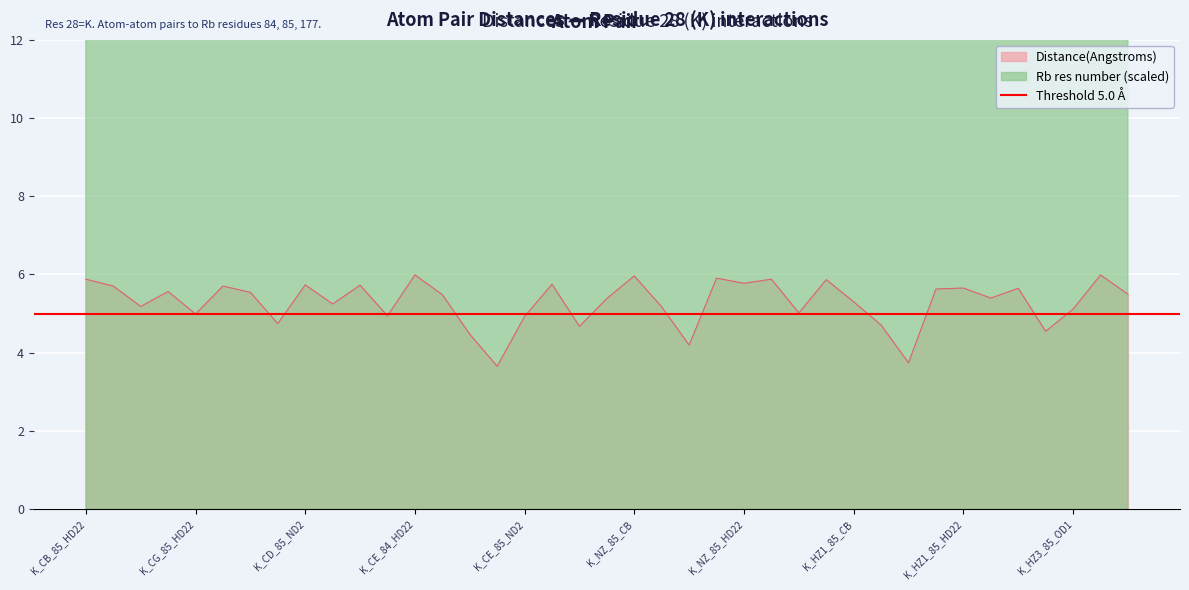

What is the lowest value of the Distance(Angstroms) series?

3.7